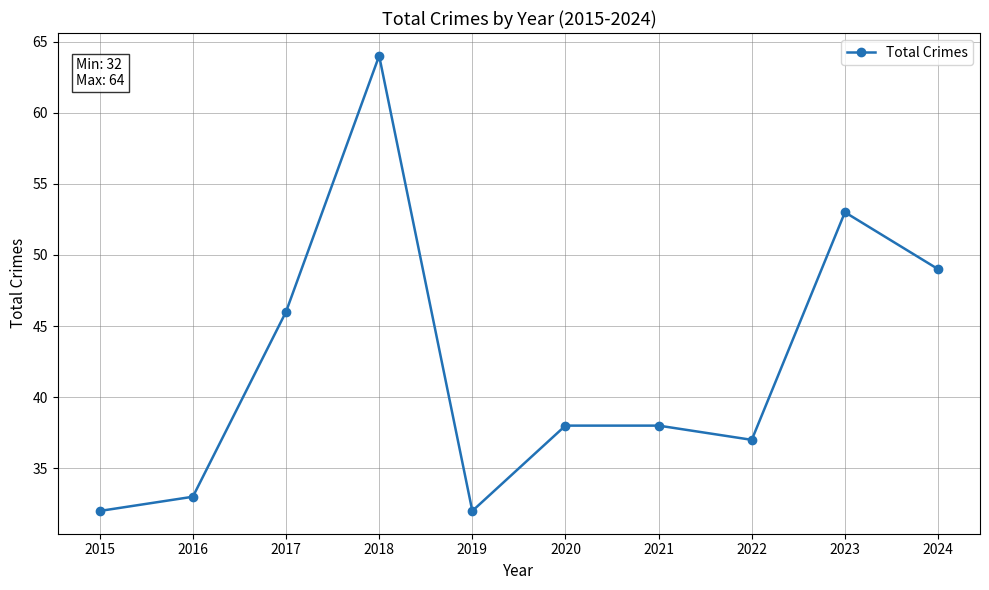

Where is the data nearest to the value 48?

2024